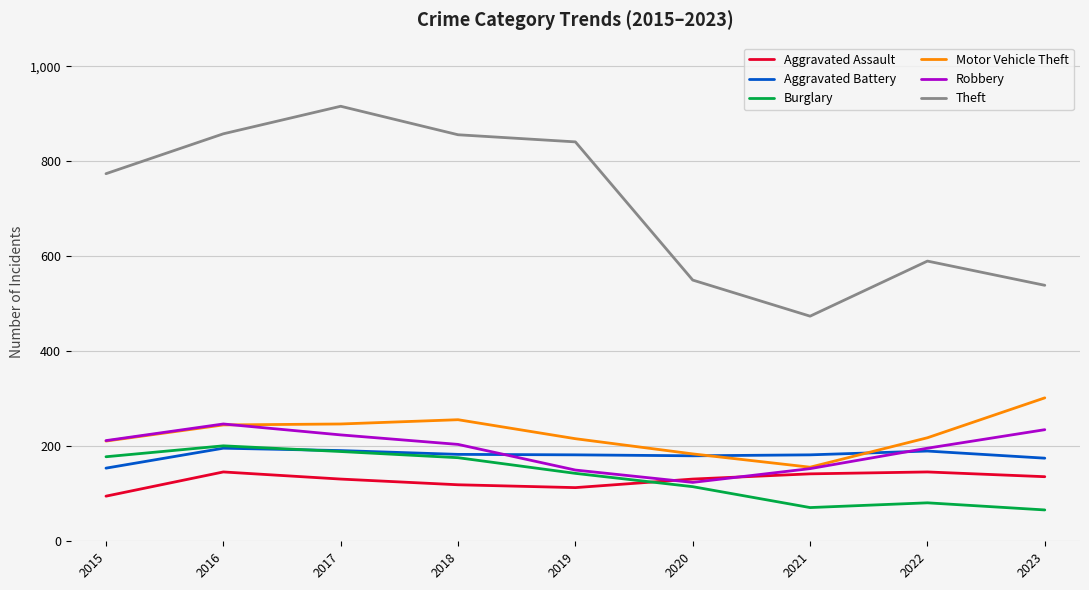

What is the average value of the Theft series?

711